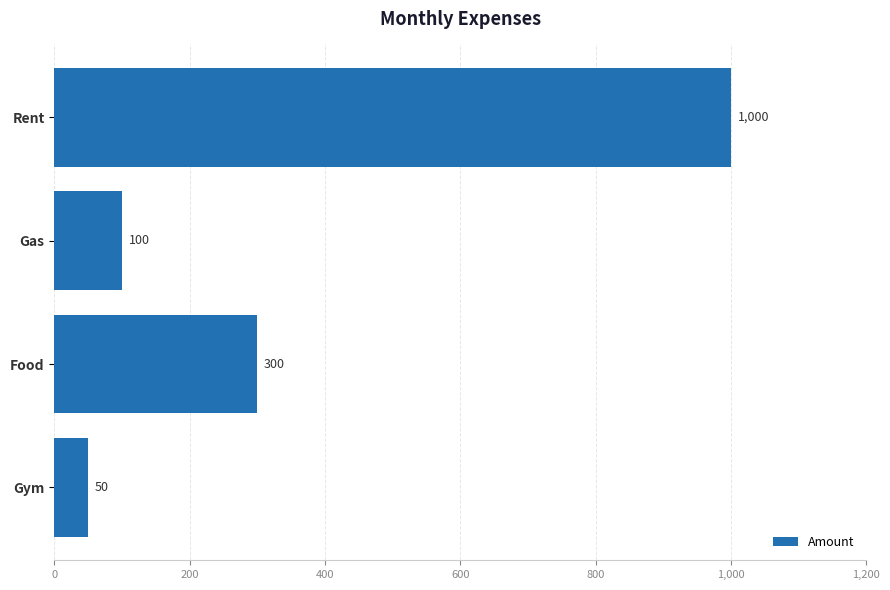

List the labels in order of value, smallest first.

Gym, Gas, Food, Rent